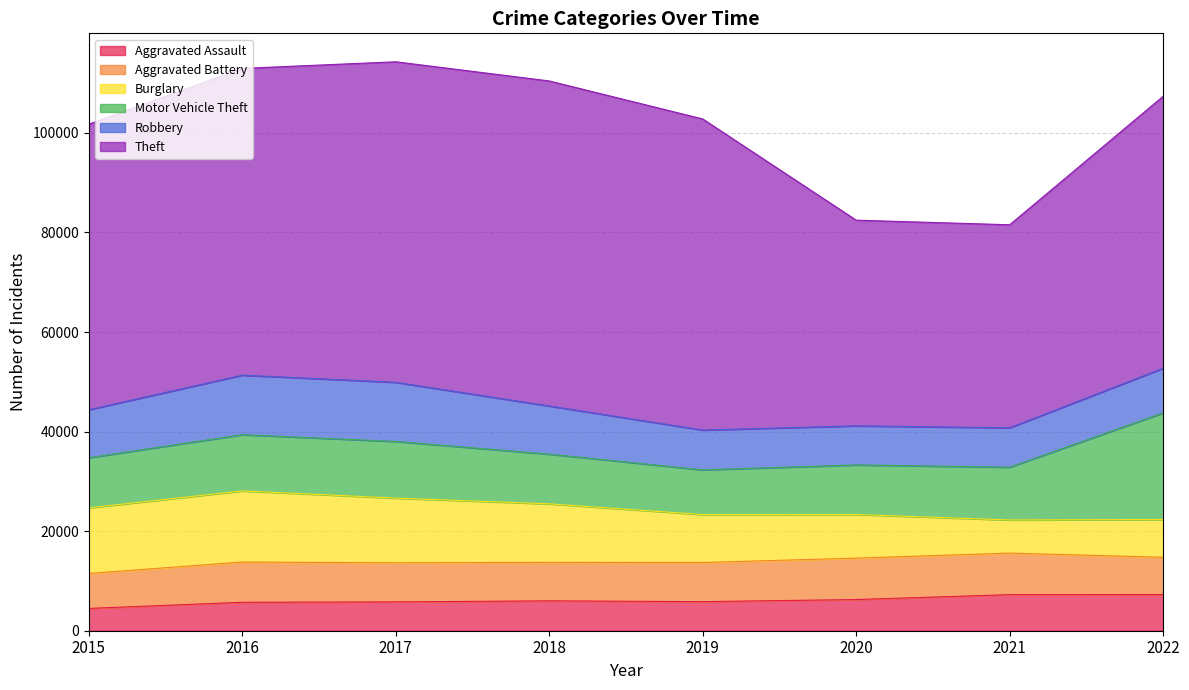

Rank the series by their maximum value, from lowest to highest.

Aggravated Assault, Aggravated Battery, Robbery, Burglary, Motor Vehicle Theft, Theft